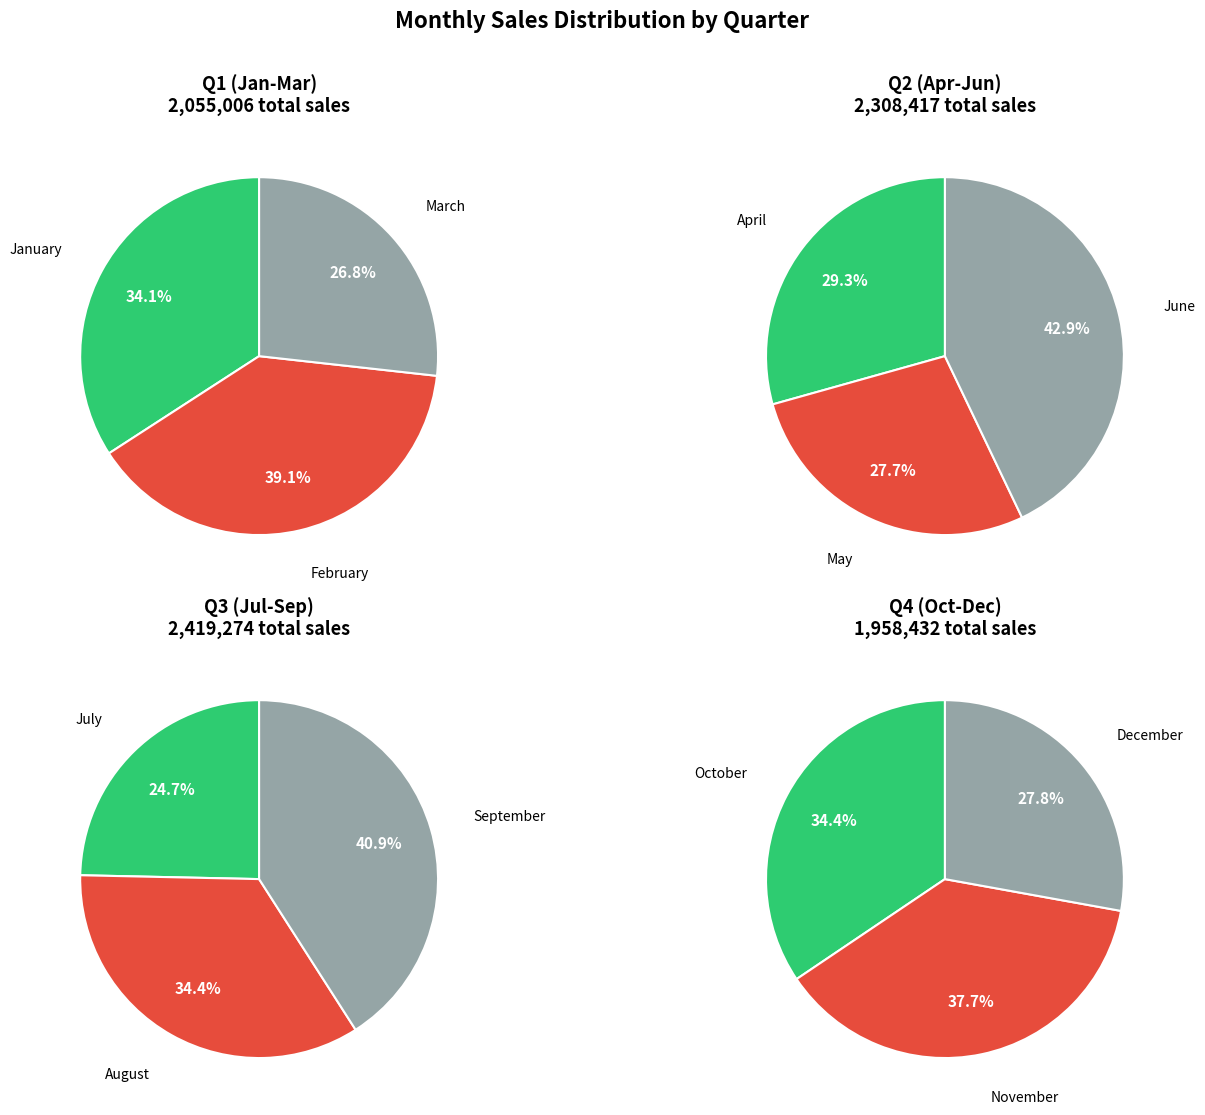

Combined, do December and September account for over 50%?

No